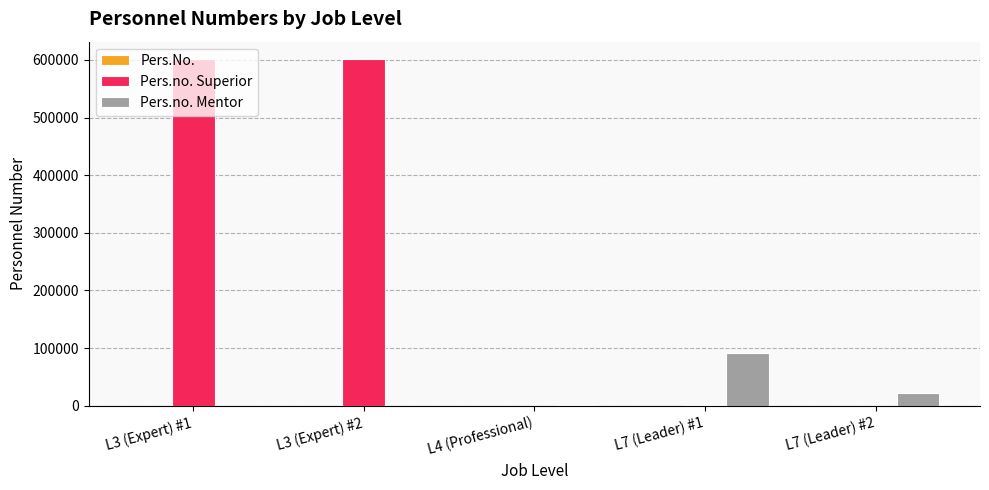

Is the value of Pers.no. Mentor at L7 (Leader) #1 greater than the value of Pers.no. Superior at L7 (Leader) #2?

Yes